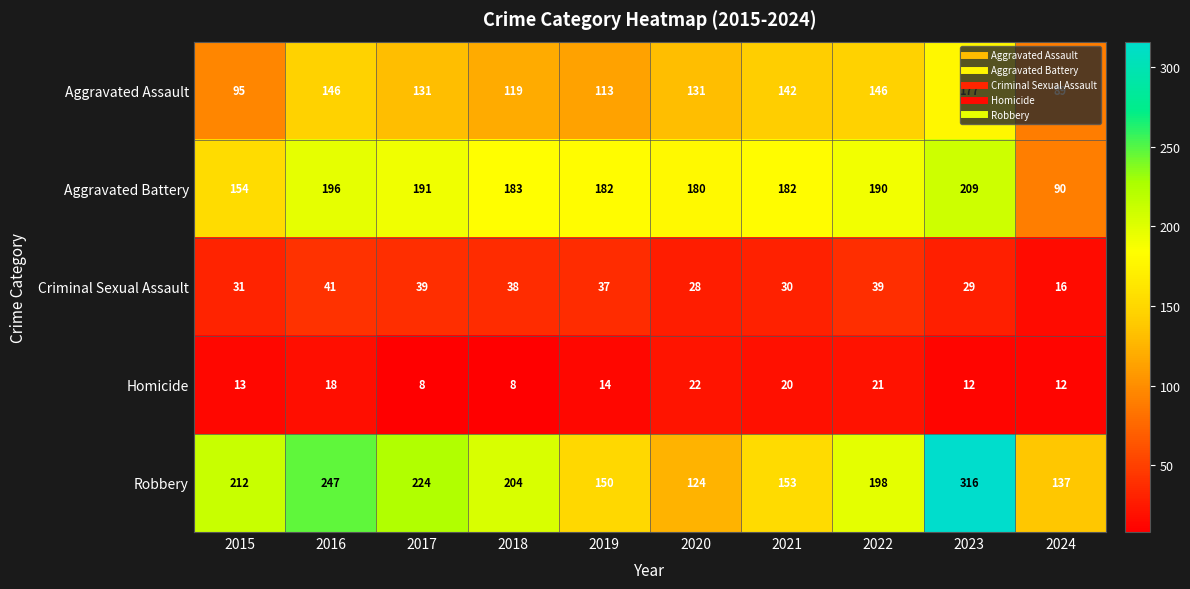

How many data points in Criminal Sexual Assault are less than 37?

5